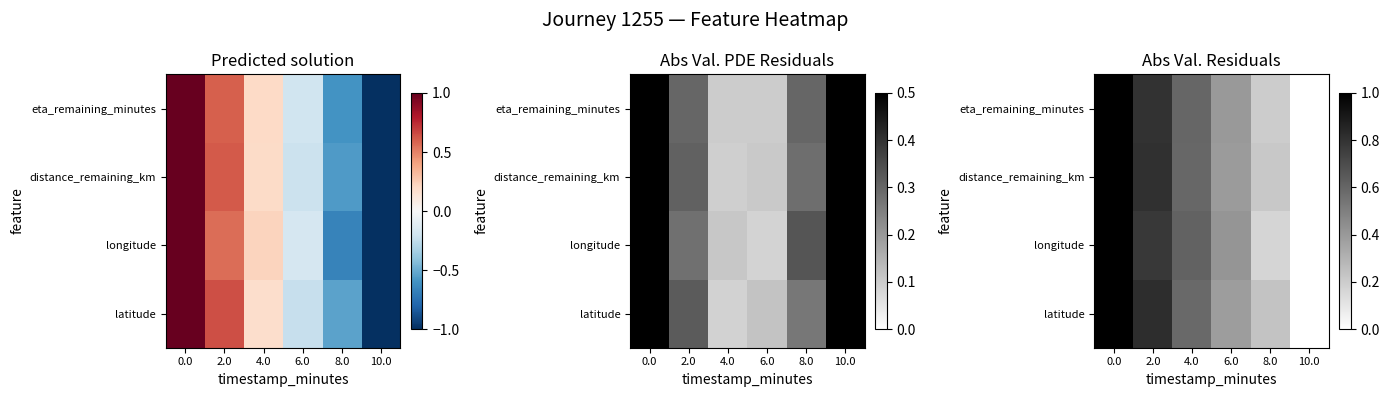

What is the total value across all series at 2.0?

3.2